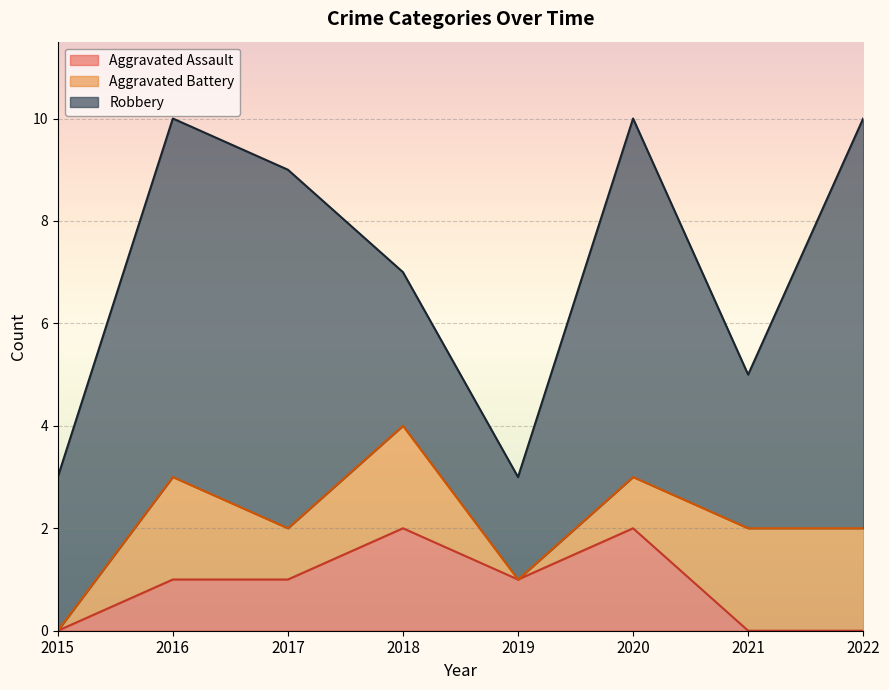

True or false: Aggravated Battery and Robbery intersect in this chart.

False